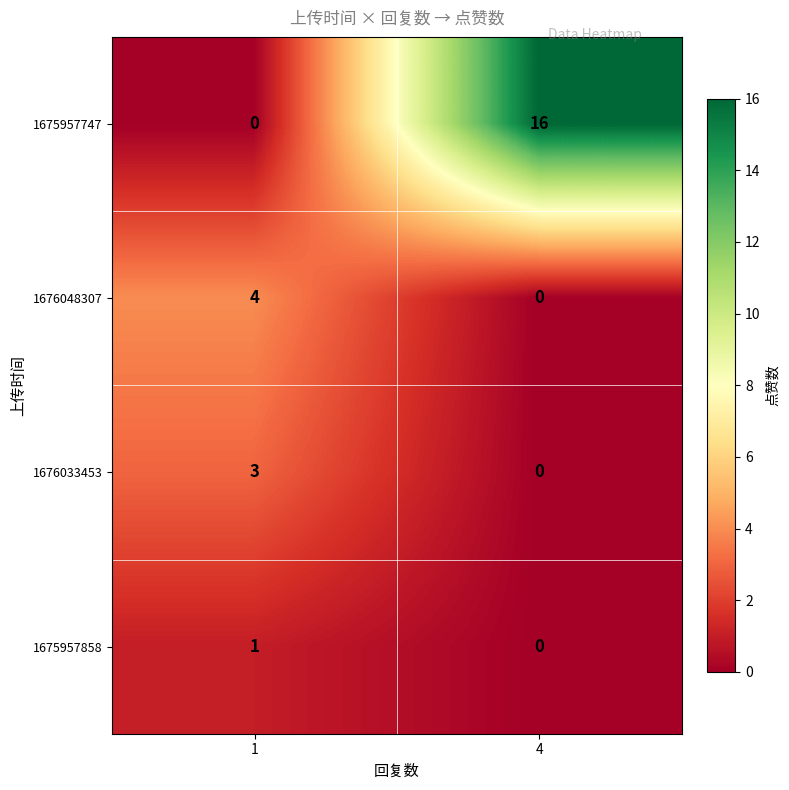

At 1, list the series in order from largest to smallest.

1676048307, 1676033453, 1675957858, 1675957747